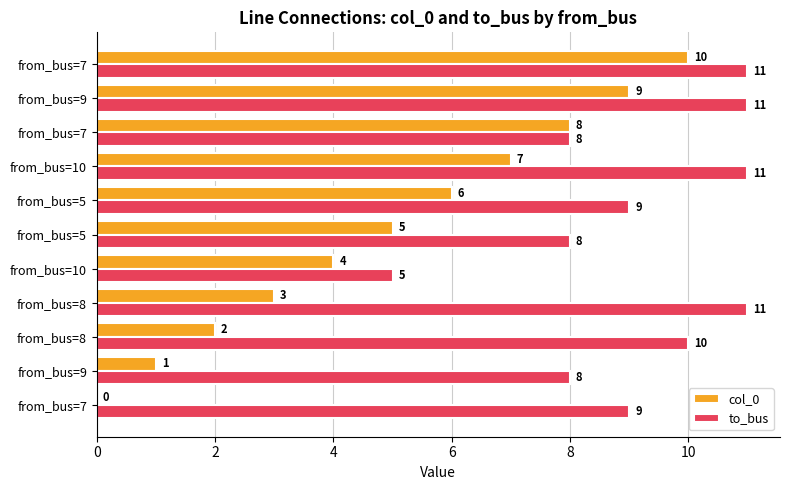

What are all the series names shown in the legend?

col_0, to_bus